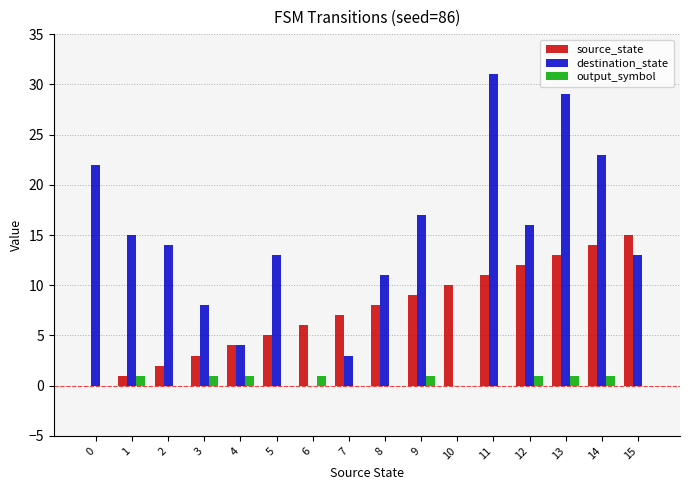

Which series has the largest total across all categories?

destination_state